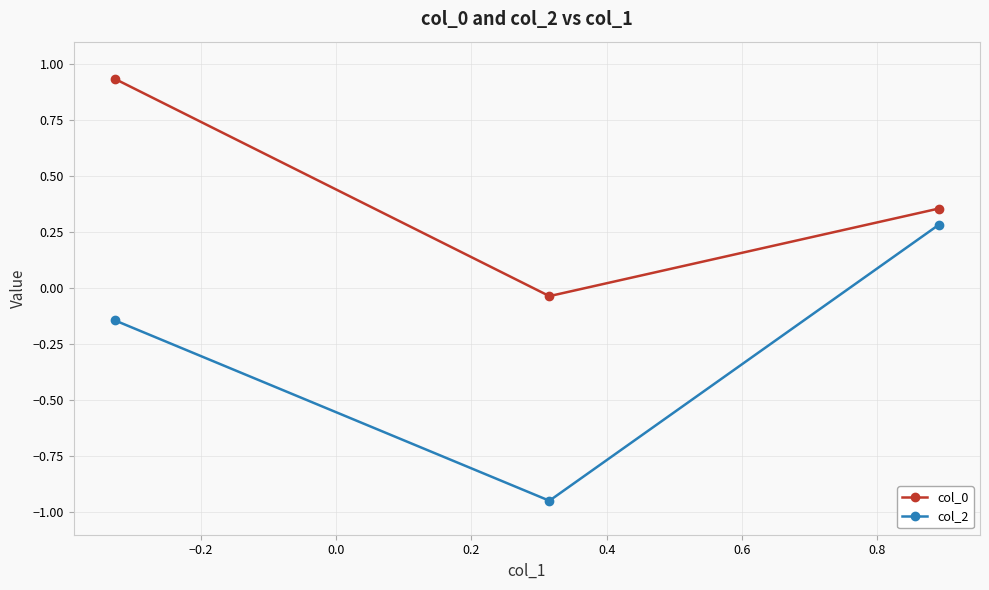

What is the difference between the second highest and minimum values in the col_2 series?

0.8